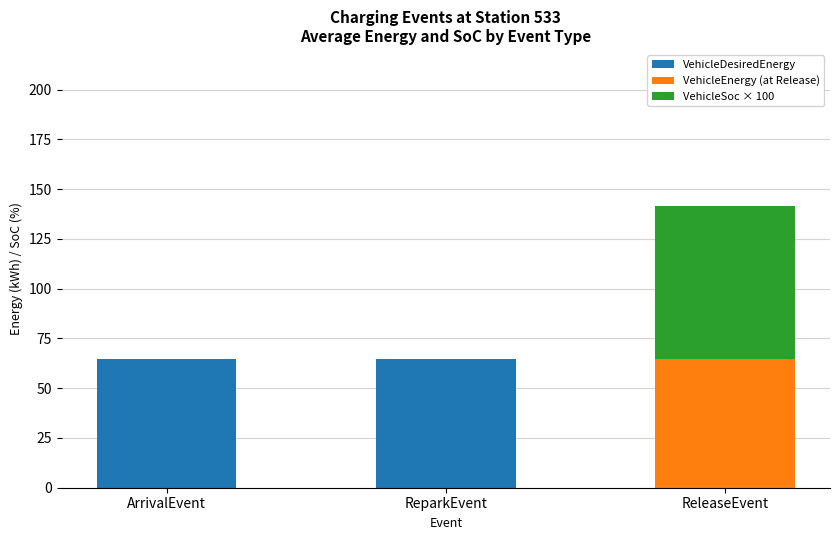

At which category is the sum across all series the highest?

ReleaseEvent